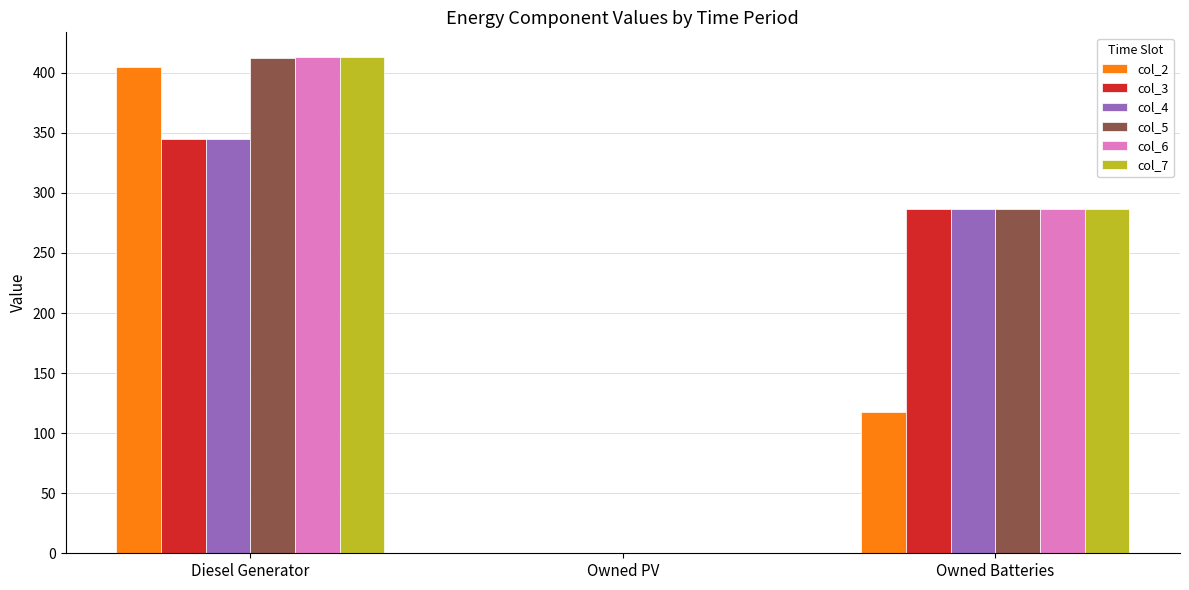

Is the value of col_5 at Diesel Generator greater than the value of col_4 at Owned PV?

Yes